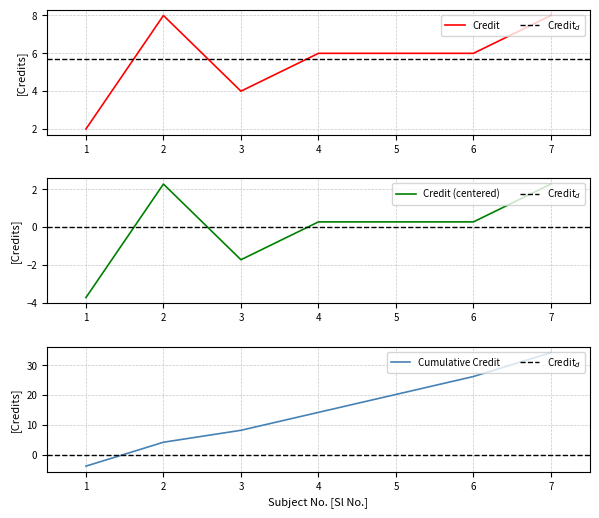

At which label does the data first exceed 6?

2